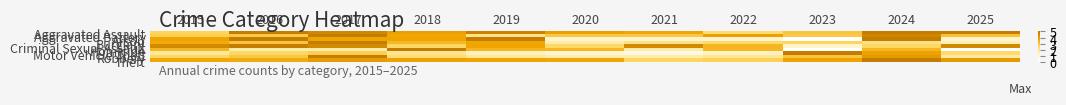

What is the difference between the highest and lowest values at 2021?

3.8